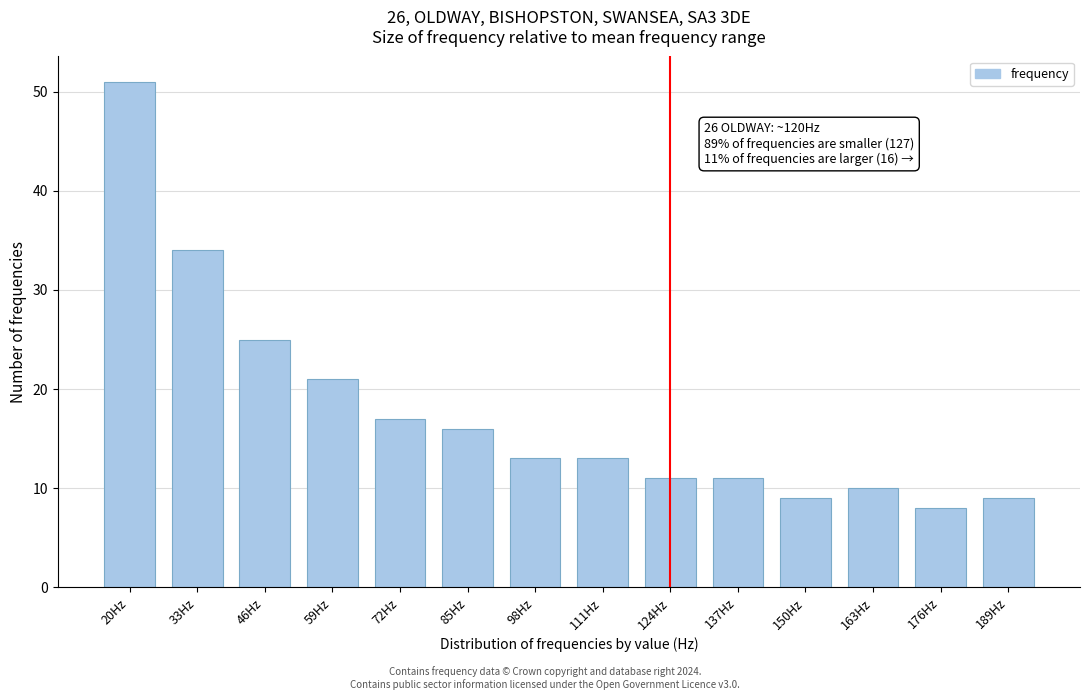

Reading left to right, extract all data points from this chart.

20Hz=51	33Hz=34	46Hz=25	59Hz=21	72Hz=17	85Hz=16	98Hz=13	111Hz=13	124Hz=11	137Hz=11	150Hz=9	163Hz=10	176Hz=8	189Hz=9